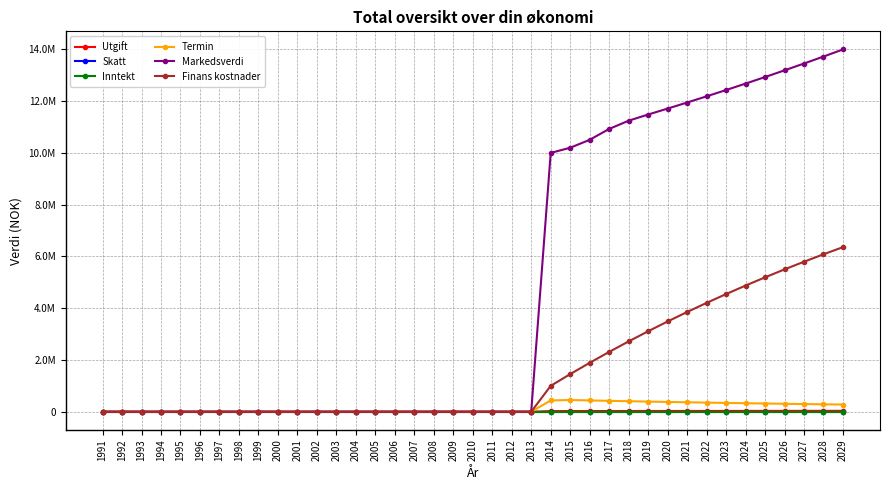

Does the chart have visible grid lines?

Yes